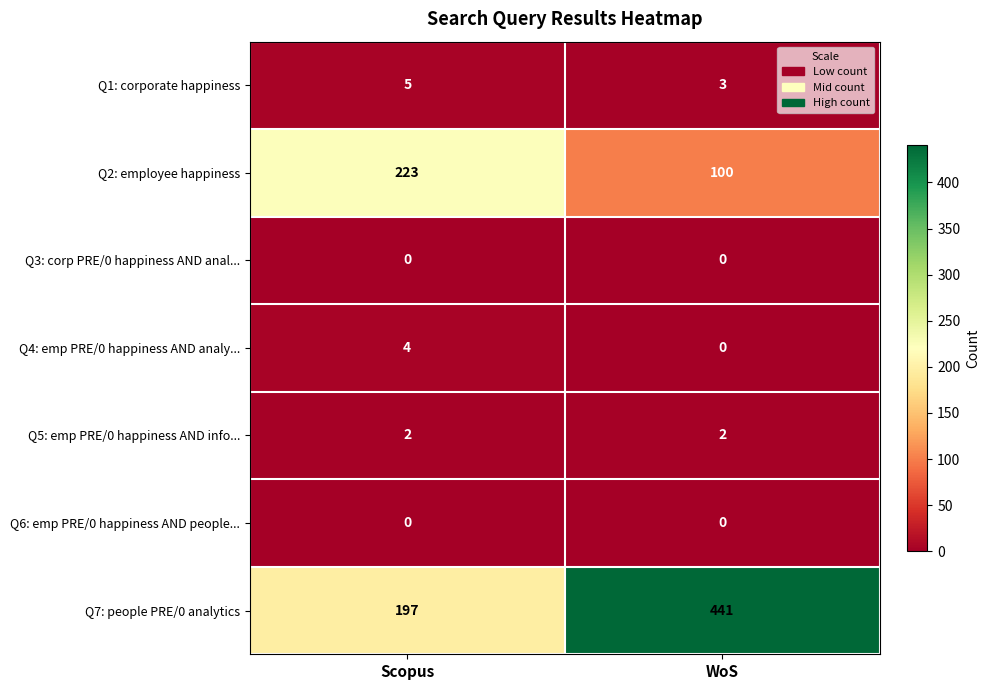

At which category is the sum across all series the highest?

WoS